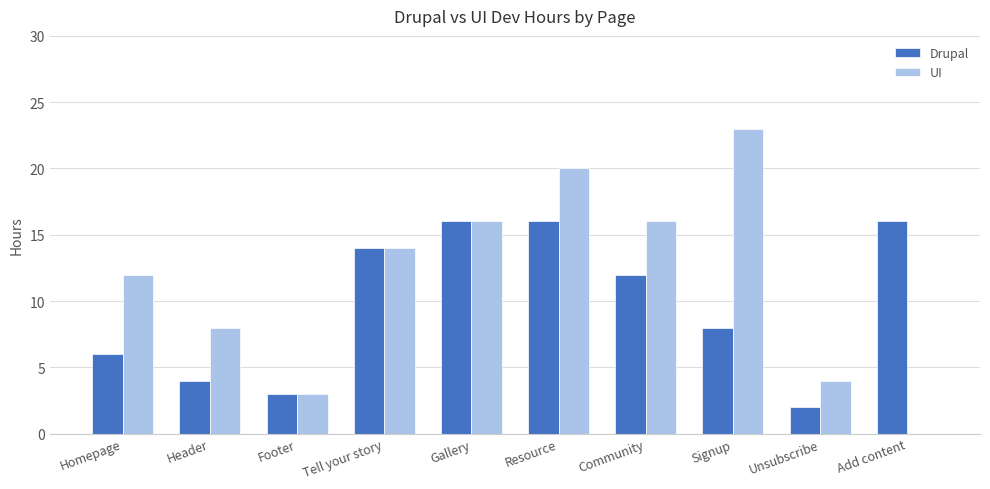

What are all the series names shown in the legend?

Drupal, UI